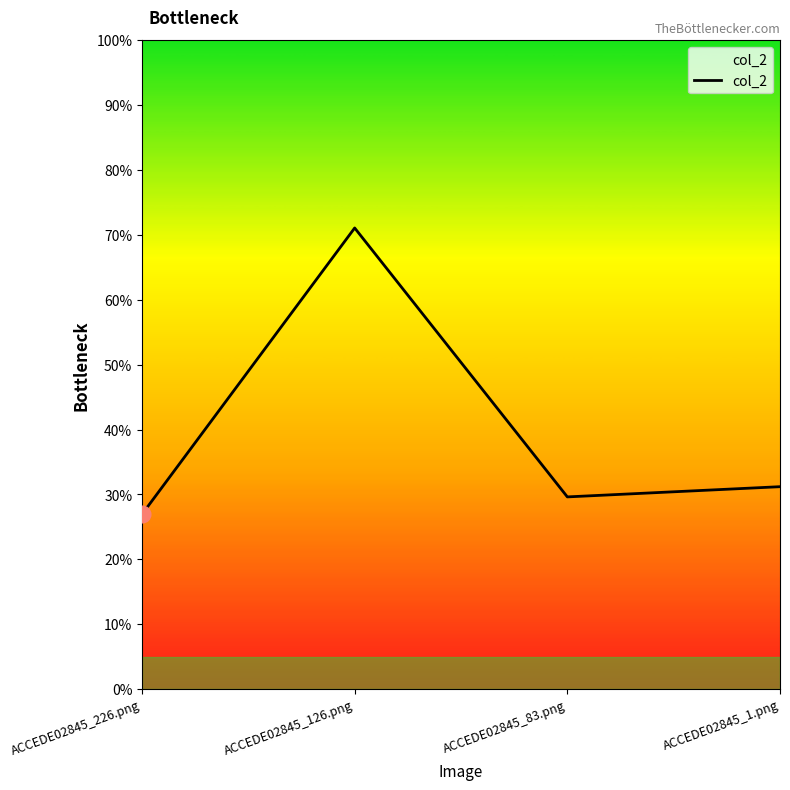

Is this an area chart (filled region under the line)?

Yes